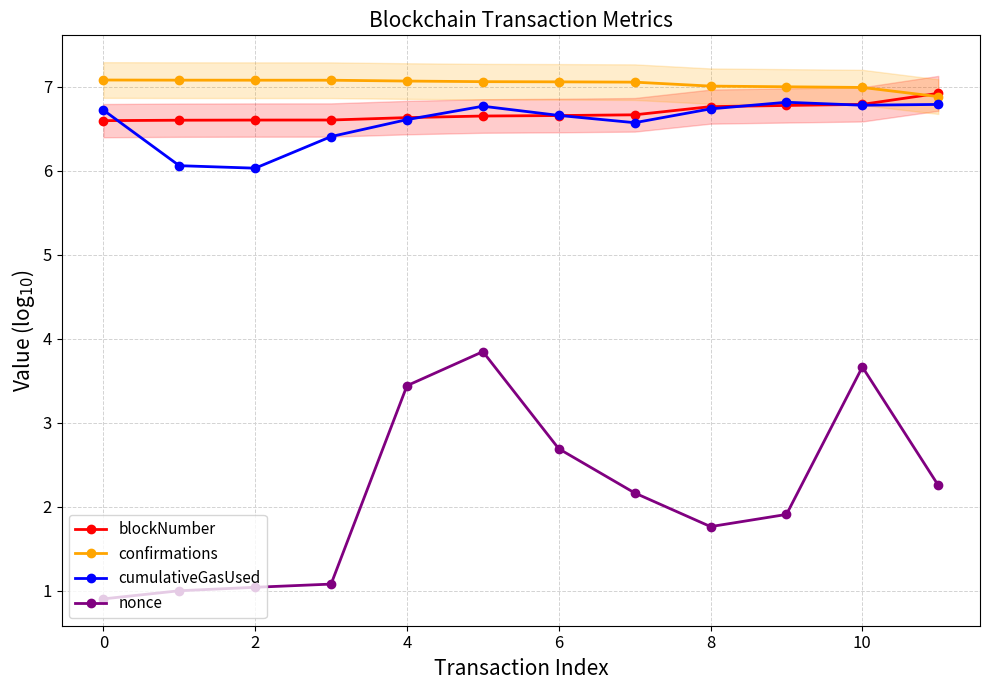

Reading left to right, extract all data points from this chart.

blockNumber: 6.6	6.6	6.6	6.6	6.6	6.7	6.7	6.7	6.8	6.8	6.8	6.9
confirmations: 7.1	7.1	7.1	7.1	7.1	7.1	7.1	7.1	7.0	7.0	7.0	6.9
cumulativeGasUsed: 6.7	6.1	6.0	6.4	6.6	6.8	6.7	6.6	6.7	6.8	6.8	6.8
nonce: 0.9	1.0	1.0	1.1	3.4	3.8	2.7	2.2	1.8	1.9	3.7	2.3